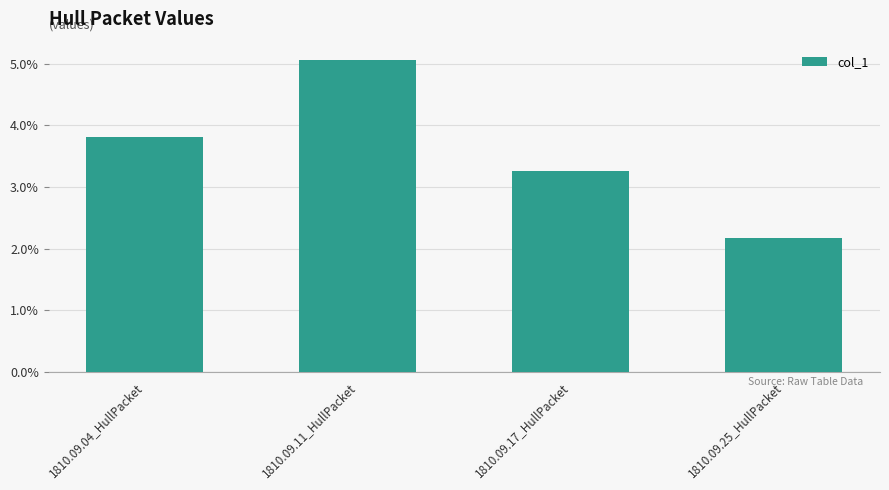

Between 1810.09.11_HullPacket and 1810.09.04_HullPacket, which is larger?

1810.09.11_HullPacket